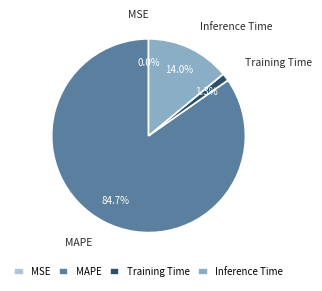

True or false: MAPE accounts for 96% of the total.

False